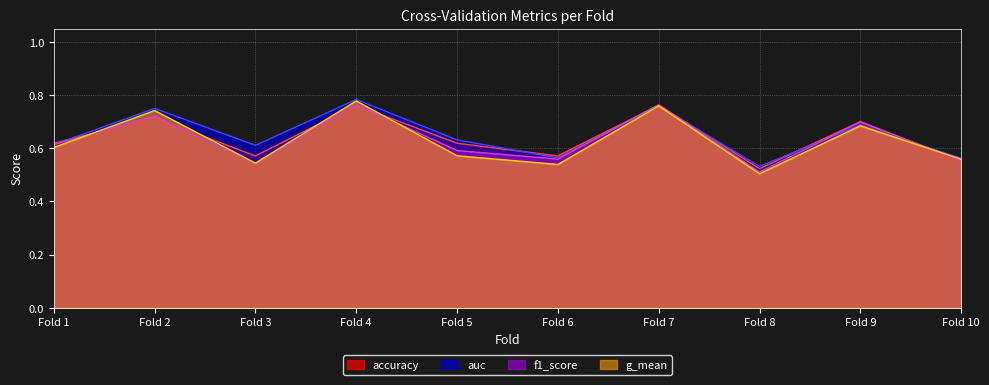

The auc series shows 0.9 at Fold 9. True or false?

False